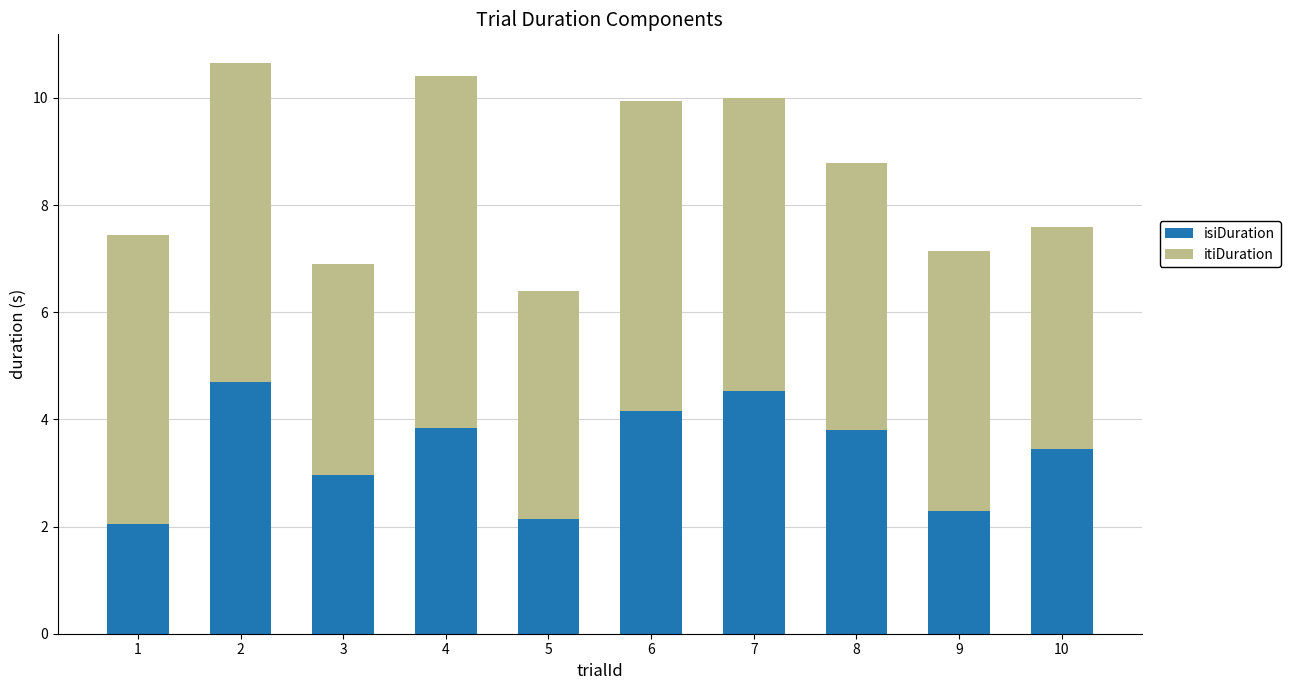

What is the minimum value for isiDuration?

2.0